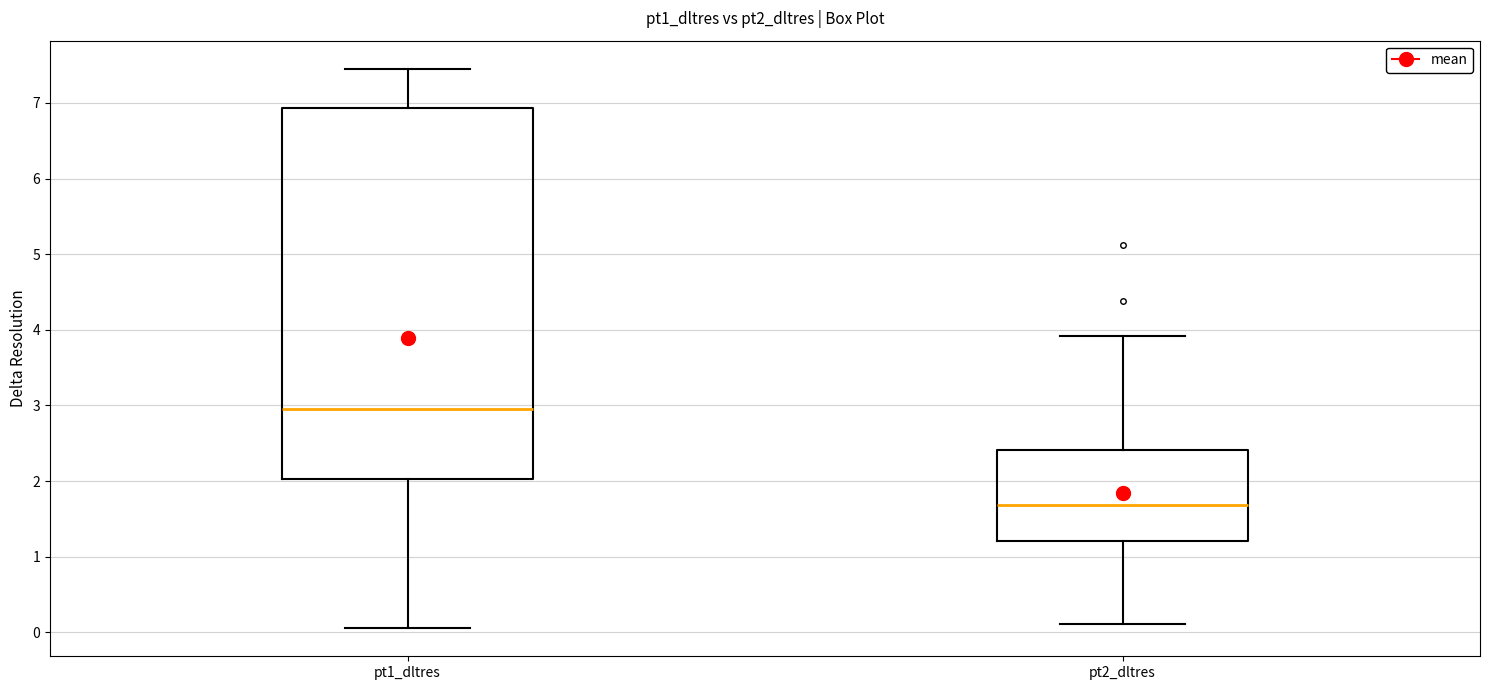

Where is the lower edge of the box for pt1_dltres on the y-axis? The values are not printed on the chart, so give them approximately, as read against the axis.

2.0